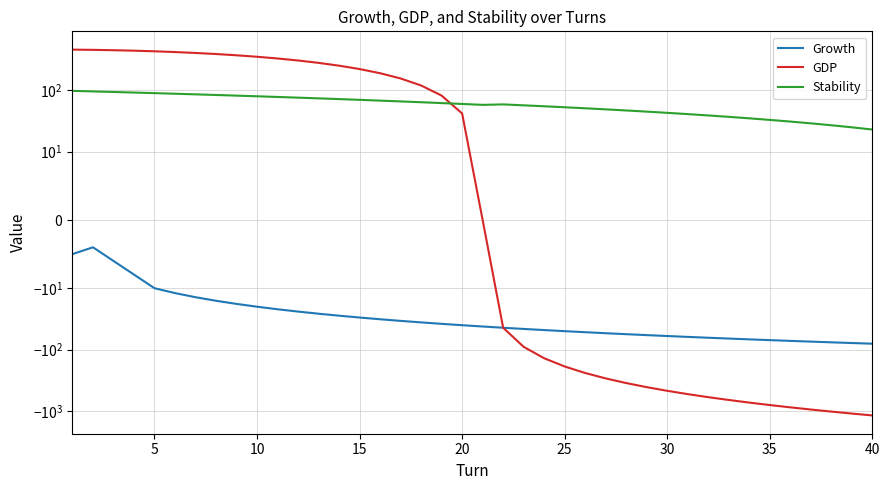

What is the difference between the maximum and minimum values in the Stability series?

75